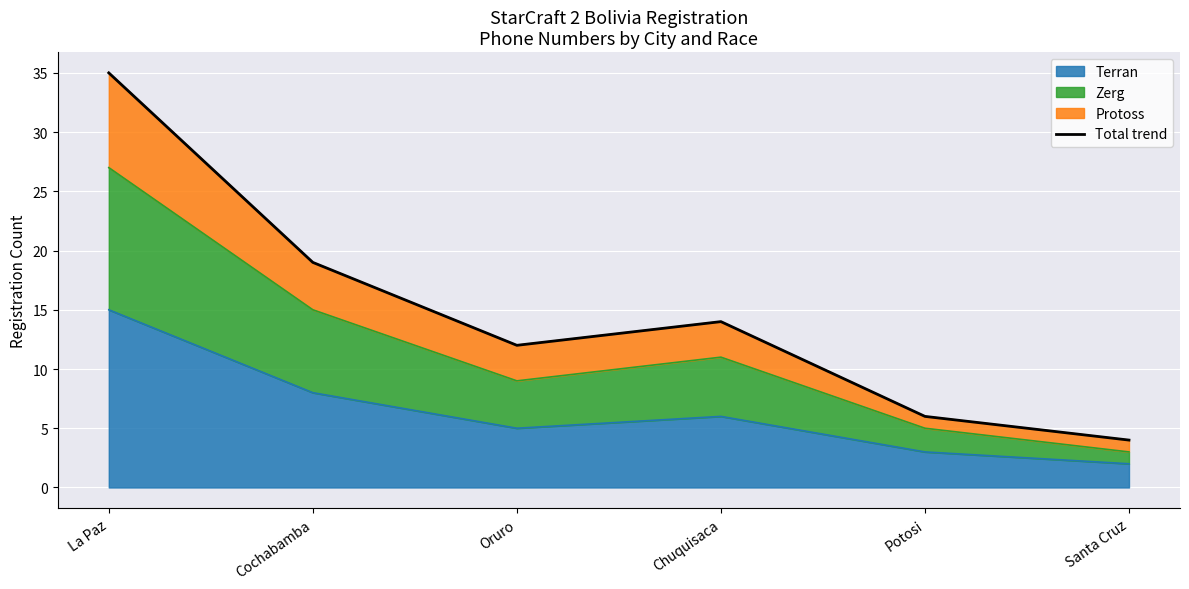

Between Cochabamba and Potosi, which is larger?

Cochabamba